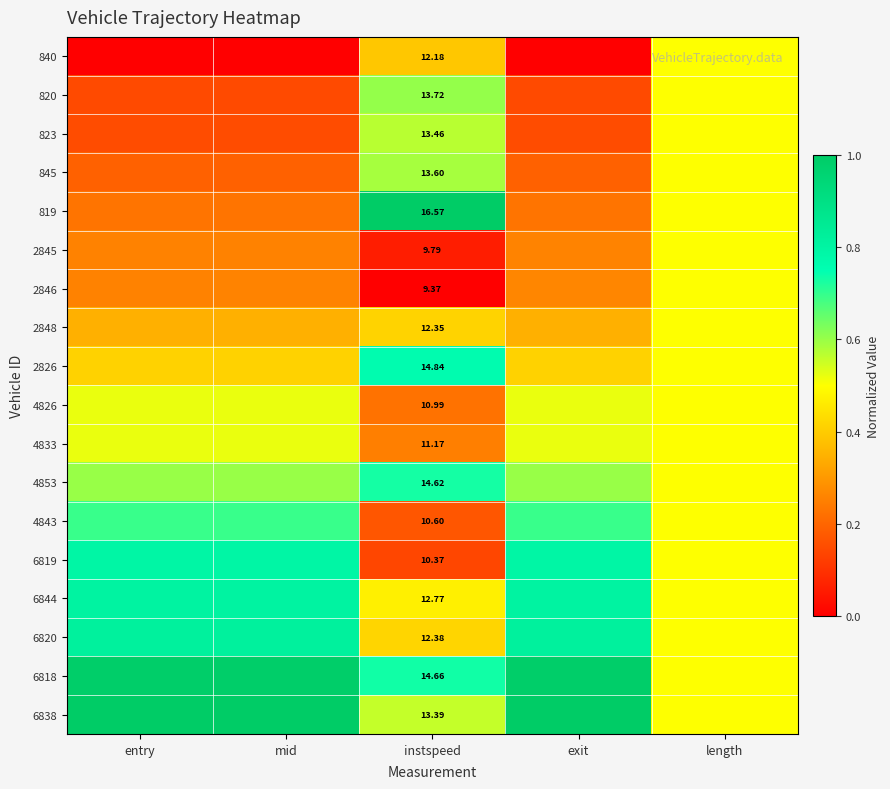

Rank the series at length from lowest to highest value.

840, 820, 823, 845, 819, 2845, 2846, 2848, 2826, 4826, 4833, 4853, 4843, 6819, 6844, 6820, 6818, 6838